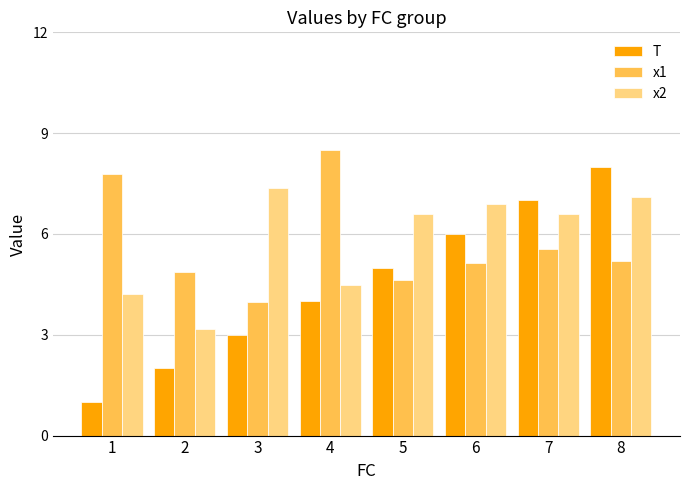

What is the value of the x2 bar at the 5th from the left?

6.6